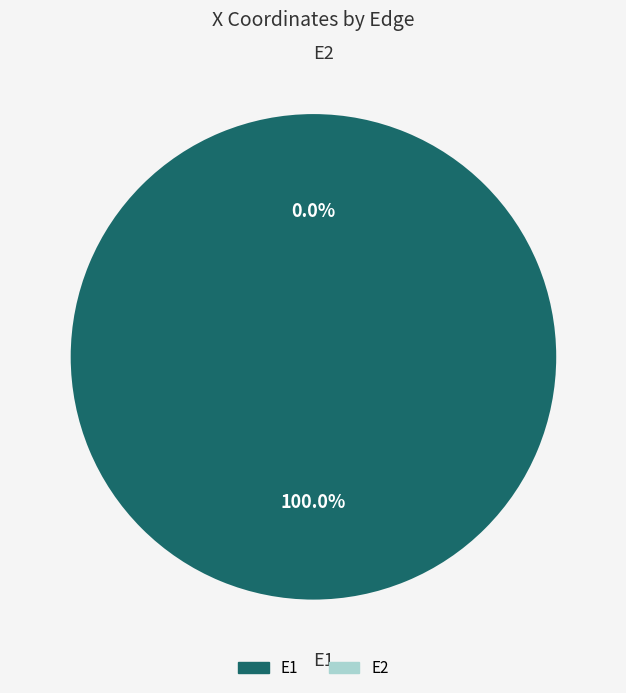

How many segments does this pie chart have?

2